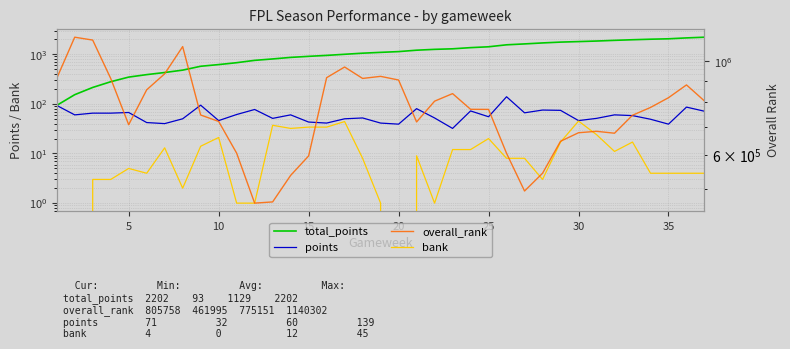

What are all the series names shown in the legend?

total_points, points, bank, overall_rank